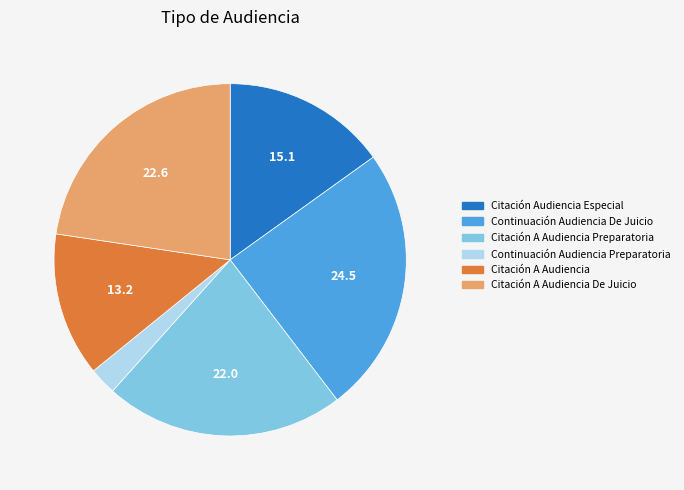

Do Continuación Audiencia De Juicio and Continuación Audiencia Preparatoria together represent more than half of the pie?

No